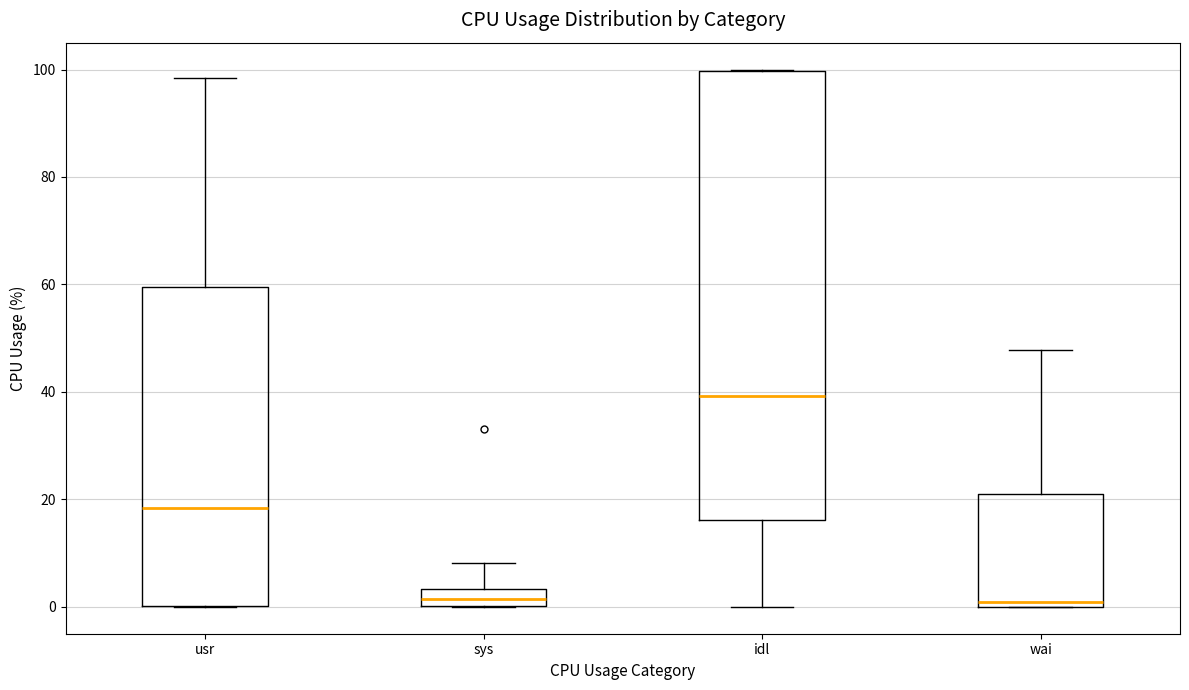

Comparing the boxes themselves (not the whiskers), which one is the tallest?

idl